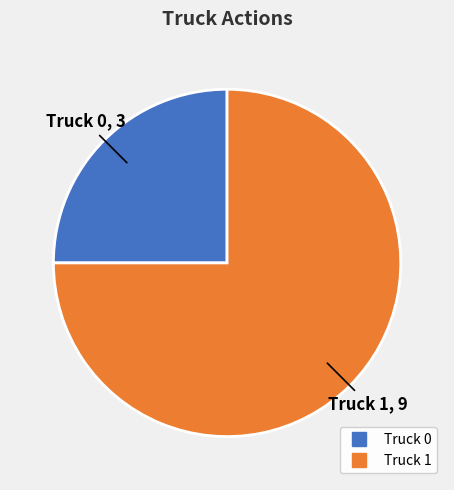

What is the largest slice in the pie chart?

Truck 1